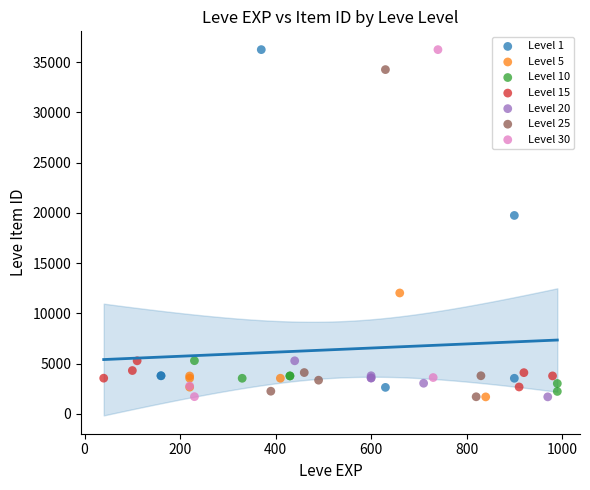

What are all the series names shown in the legend?

Level 1, Level 5, Level 10, Level 15, Level 20, Level 25, Level 30